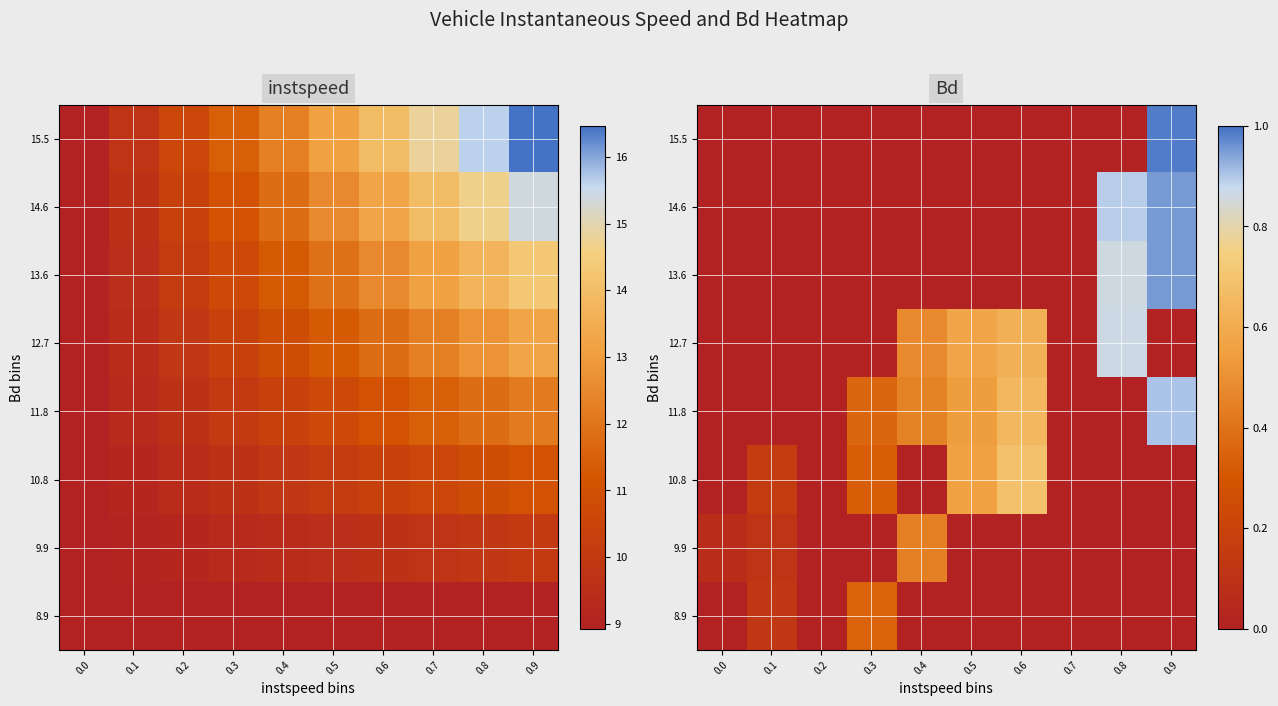

Is it true that 15.5 equals 0.6 at 0.4?

False